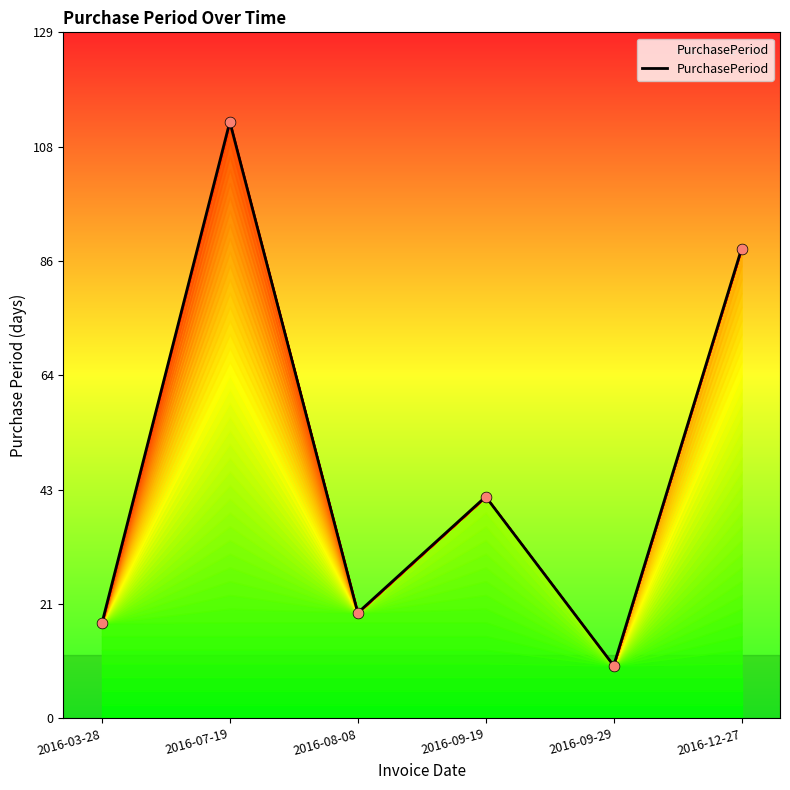

What is the change in value from 2016-07-19 to 2016-09-19?

-71